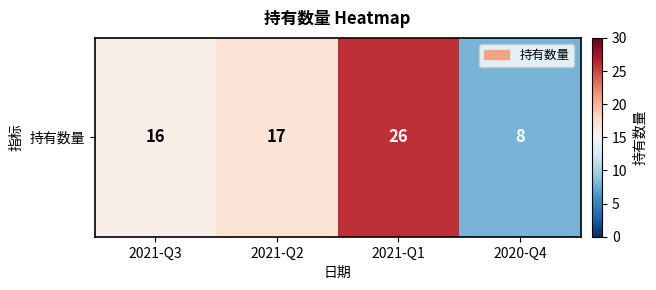

True or false: the data shows 22 at 2021-Q3.

False